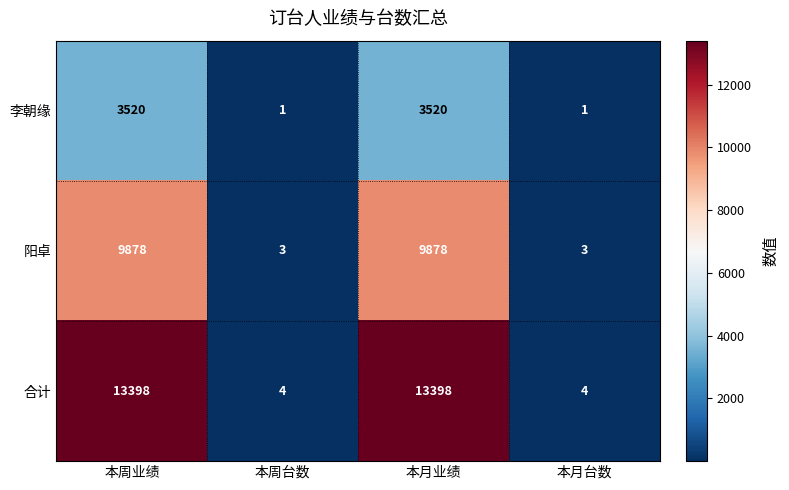

Which series has the largest range (max minus min)?

合计